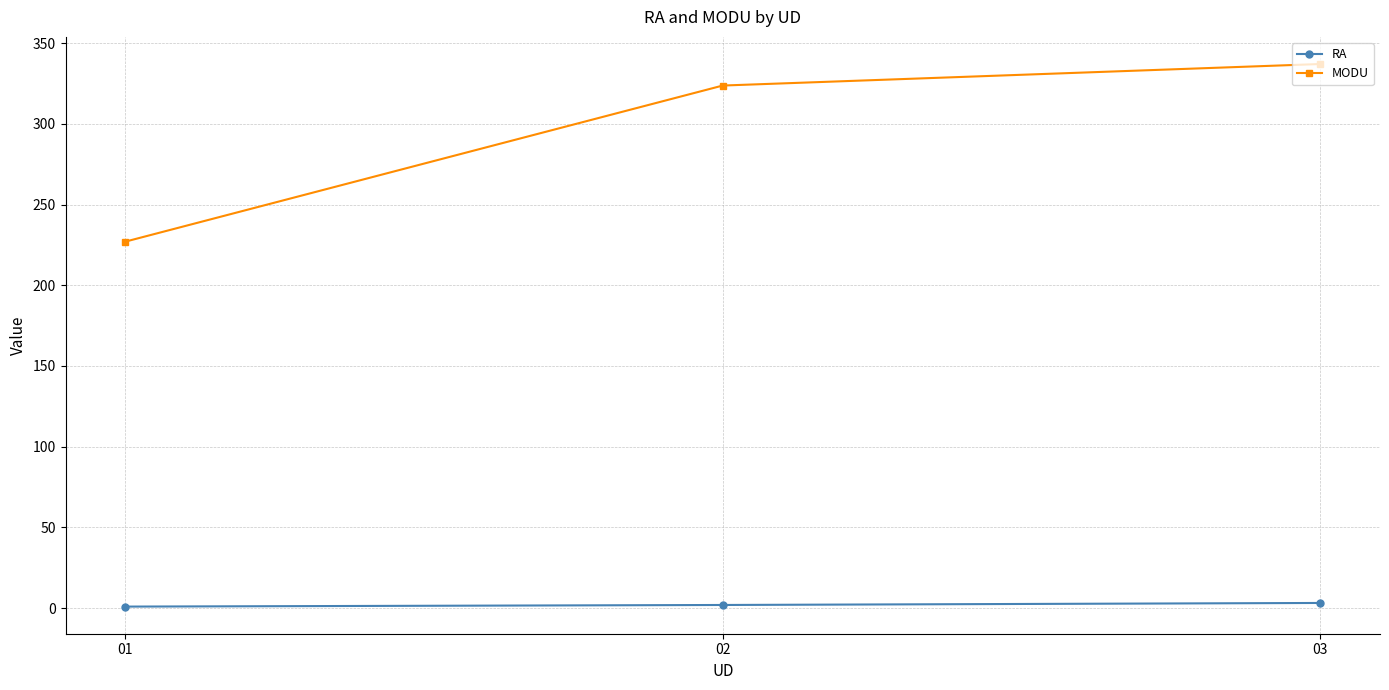

What is the greatest value displayed?

337.0